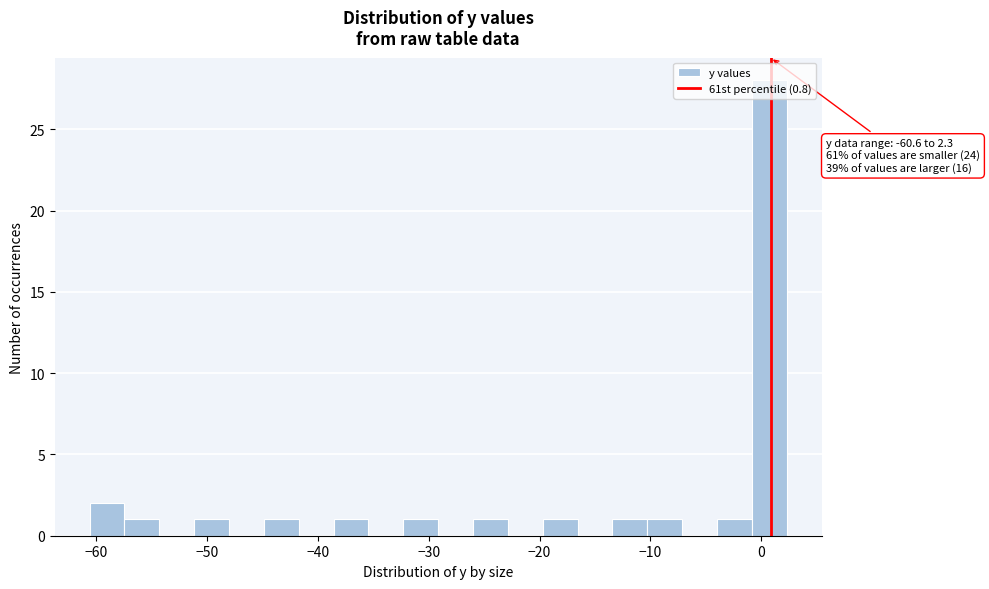

Around what value on the x-axis is the tallest bar? Give the approximate position of its centre, as read against the axis.

1